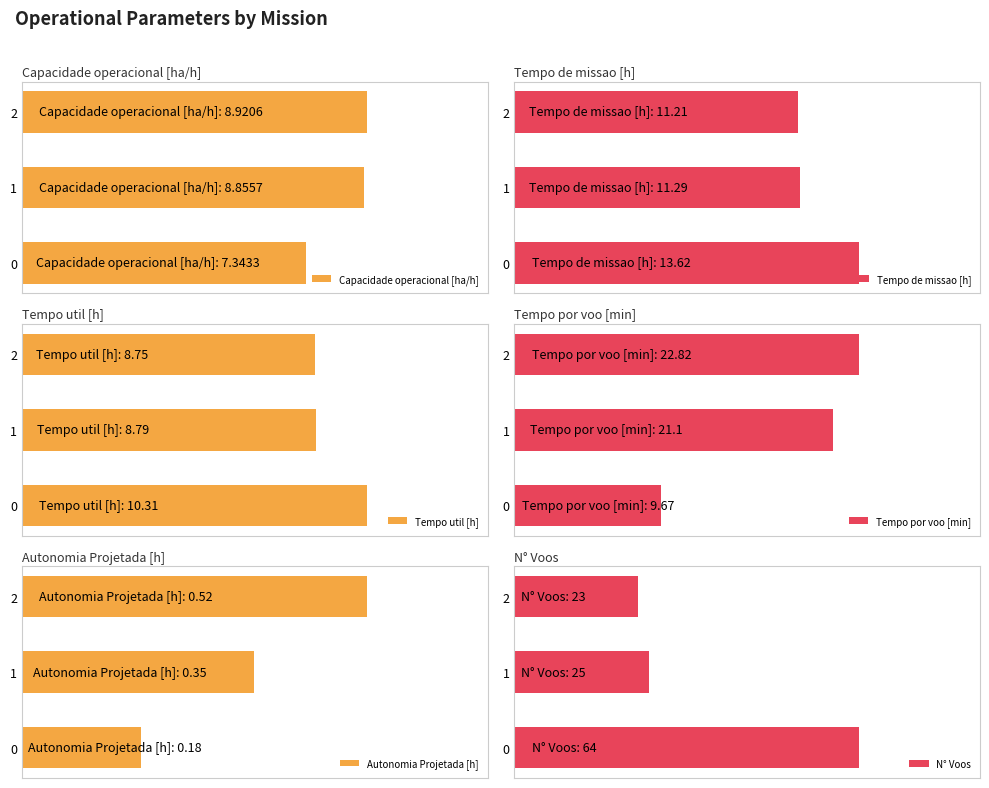

Which series has the widest spread of values?

N° Voos